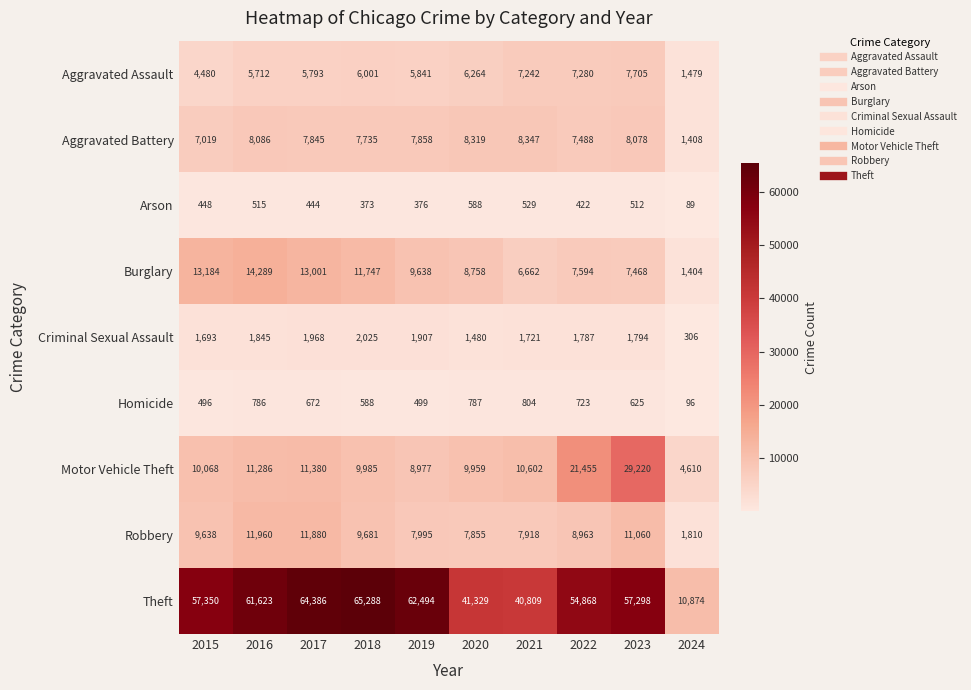

Which series has the largest range (max minus min)?

Theft